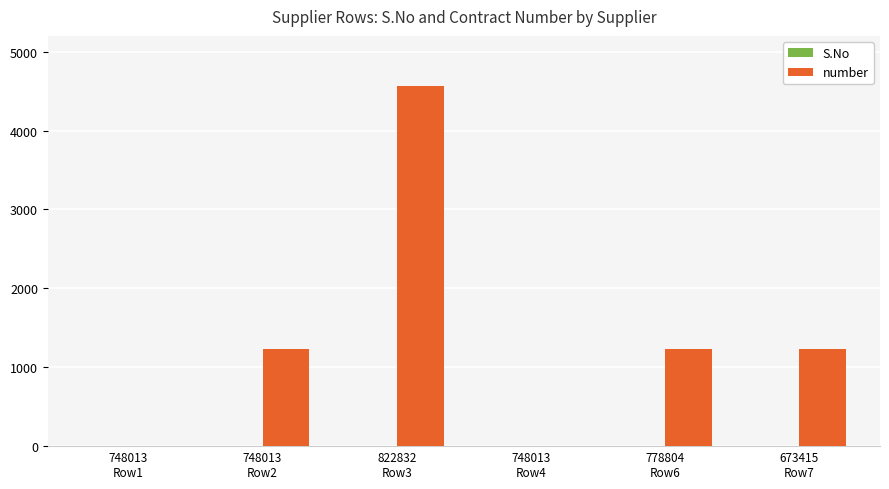

How many groups of bars are there?

6